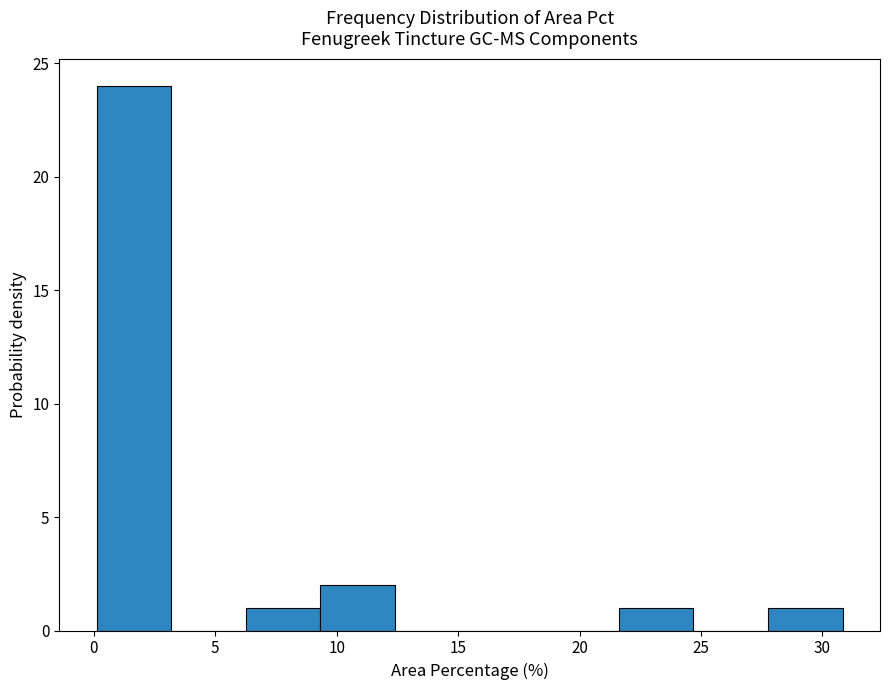

How tall is the bar that spans 6.5 to 9.5 on the x-axis? Neither the bar edges nor the heights are printed on the chart, so give them approximately, as read against the axes.

1